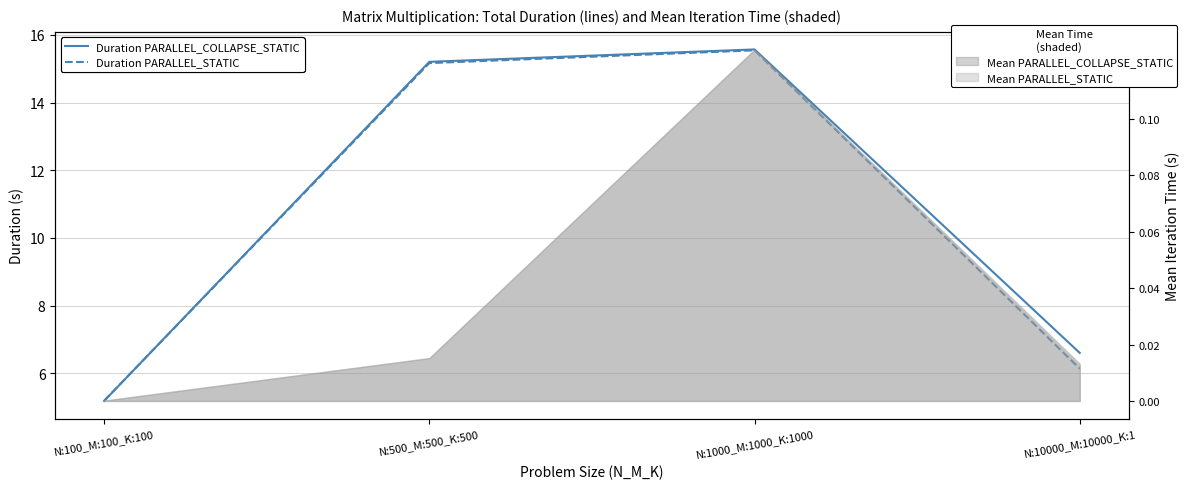

True or false: Duration PARALLEL_STATIC has more than 2 points higher than both neighbors.

False